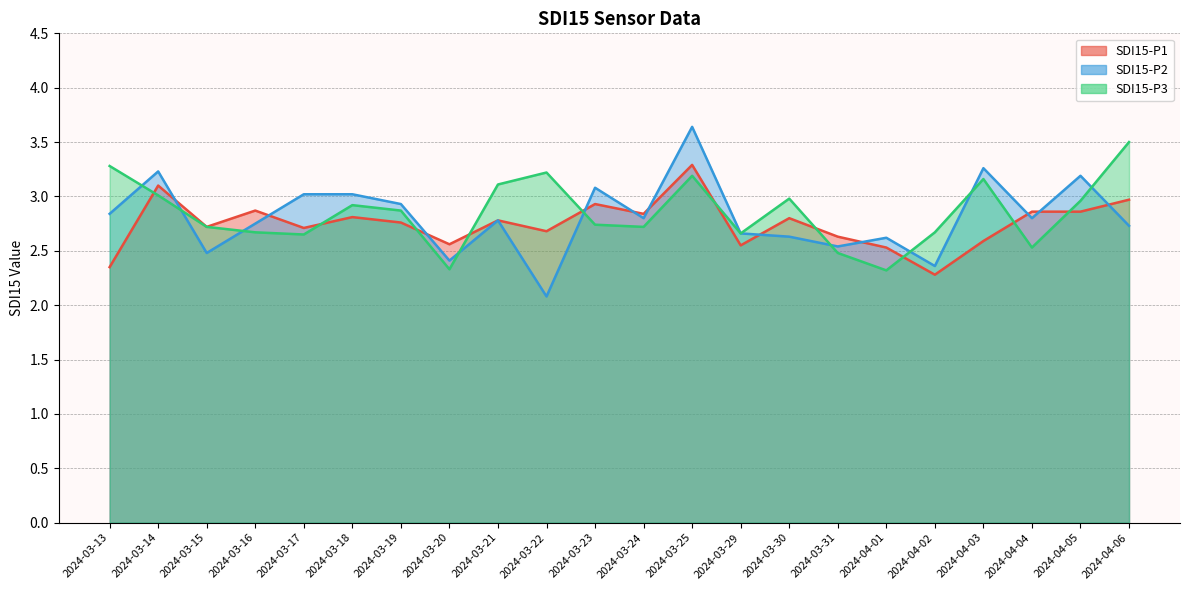

Between 2024-03-16 and 2024-03-30, which is larger?

2024-03-16